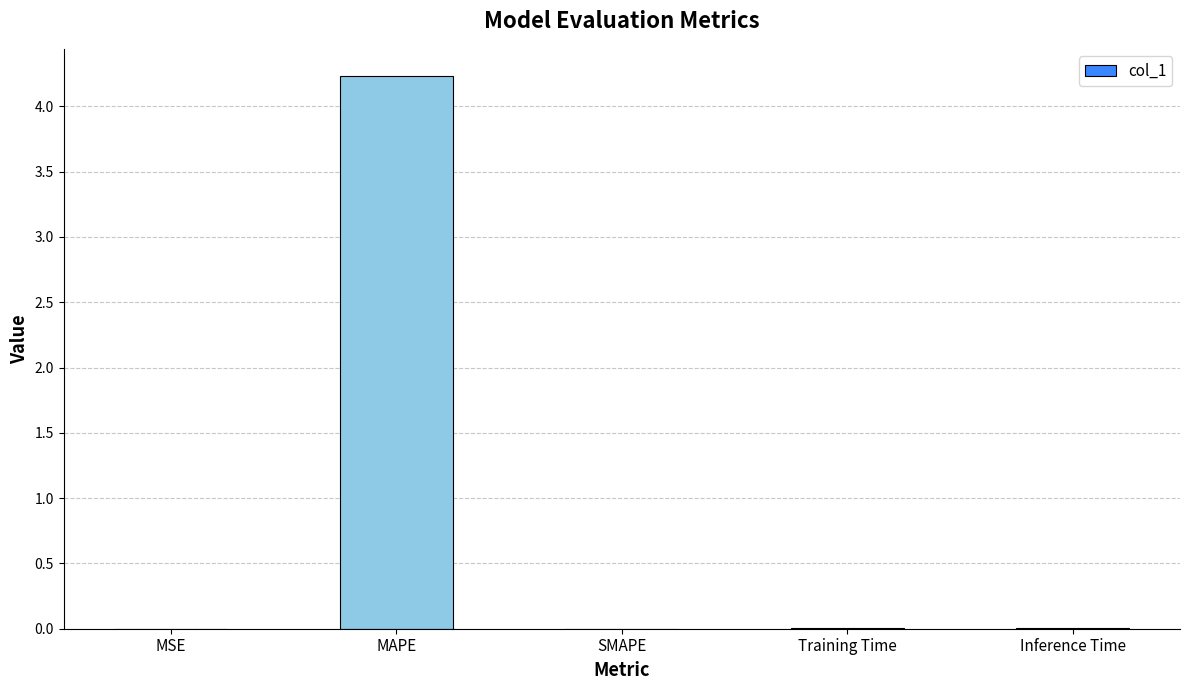

Count the number of data series in this chart.

1